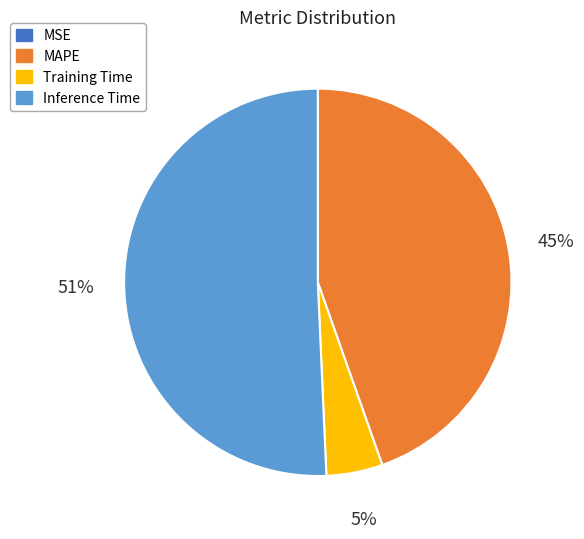

To the nearest percent, what is the combined percentage of Inference Time and Training Time?

55%